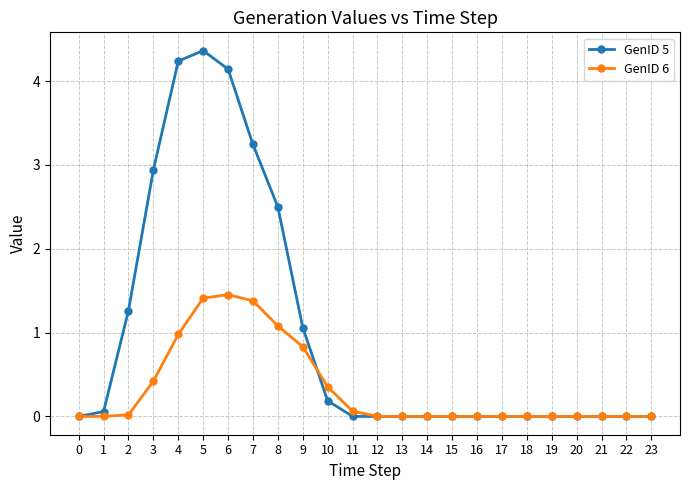

Which series has the largest total across all categories?

GenID 5